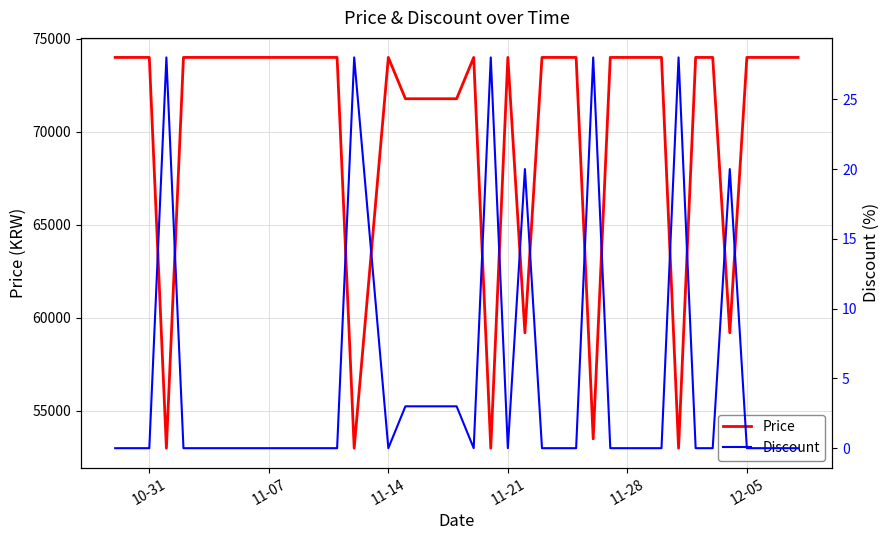

What are all the series names shown in the legend?

Price, Discount